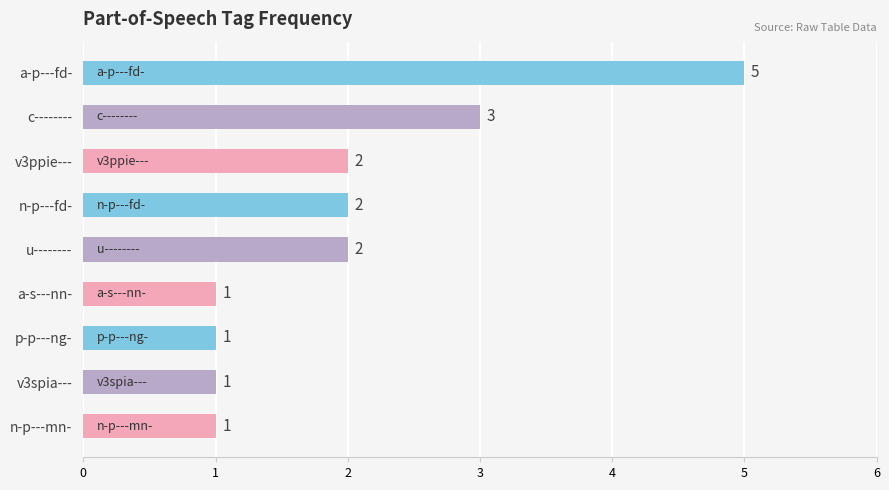

What is the maximum value shown in the chart?

5